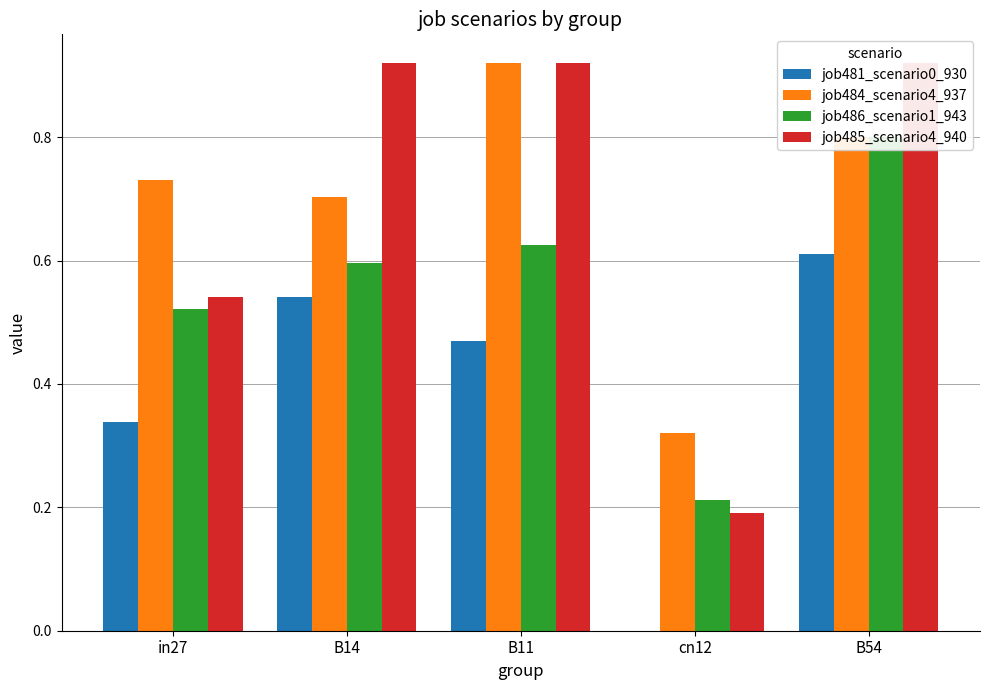

At which category is the sum across all series the highest?

B54